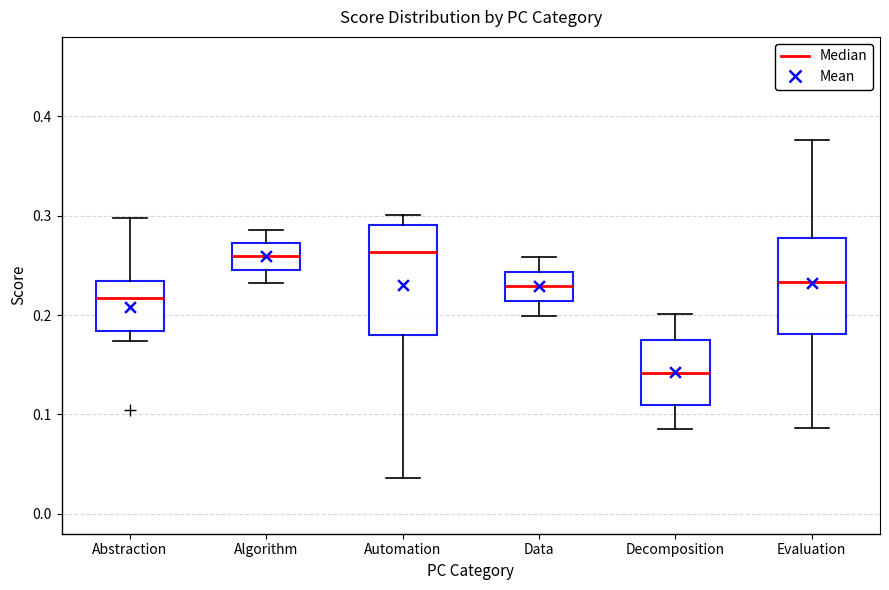

Reading left to right, read every box against the y-axis: the position of its median line, the range the box covers, and the ends of its whiskers. The values are not printed on the chart, so give them approximately, as read against the axis.

Abstraction: median 0.22, box 0.18 to 0.23, whiskers 0.17 to 0.30
Algorithm: median 0.26, box 0.25 to 0.27, whiskers 0.23 to 0.29
Automation: median 0.26, box 0.18 to 0.29, whiskers 0.04 to 0.30
Data: median 0.23, box 0.21 to 0.24, whiskers 0.20 to 0.26
Decomposition: median 0.14, box 0.11 to 0.18, whiskers 0.09 to 0.20
Evaluation: median 0.23, box 0.18 to 0.28, whiskers 0.09 to 0.38